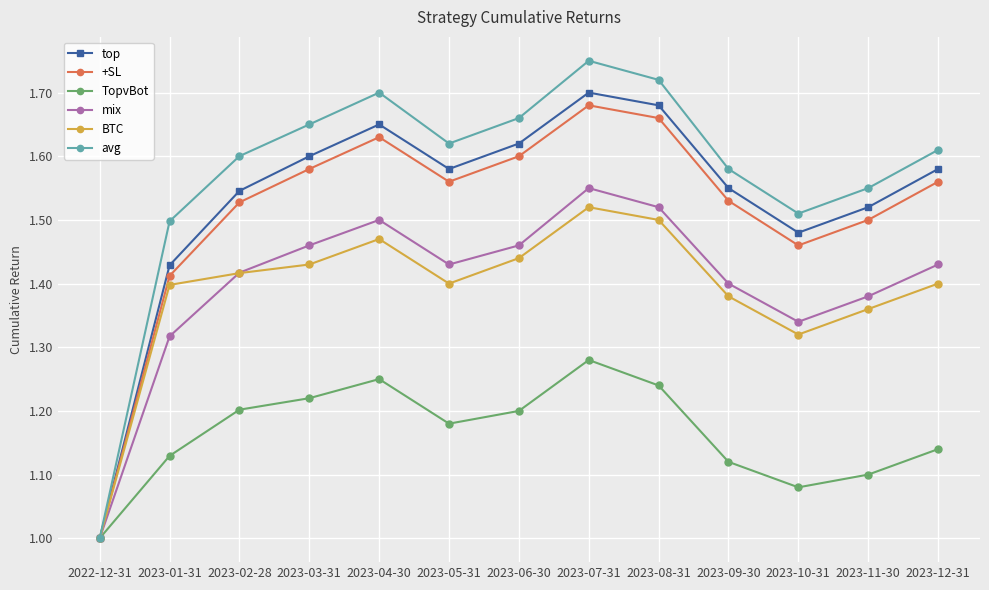

At which label does avg reach its minimum?

2022-12-31